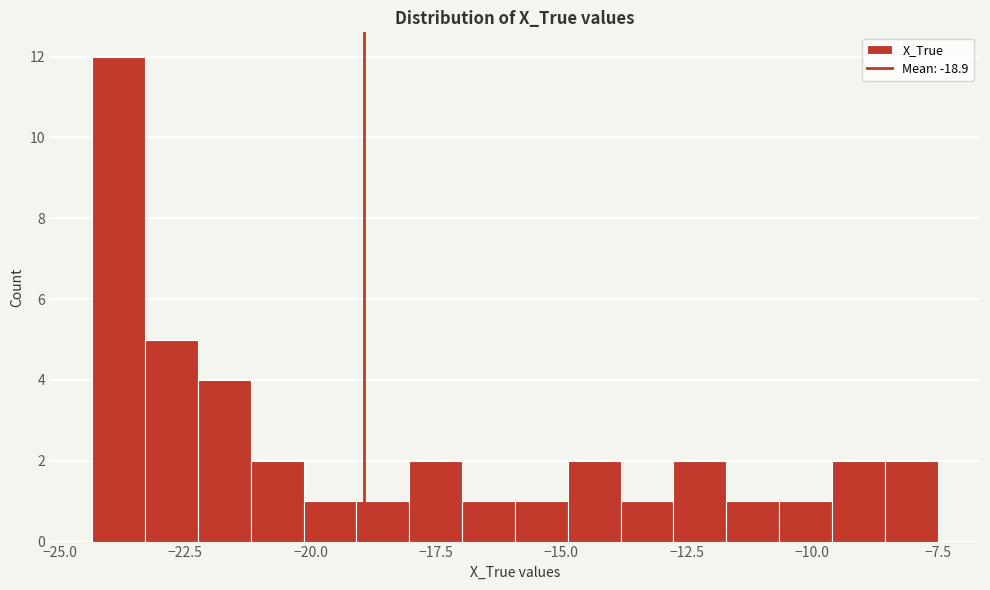

Around what value on the x-axis is the tallest bar? Give the approximate position of its centre, as read against the axis.

-24.0